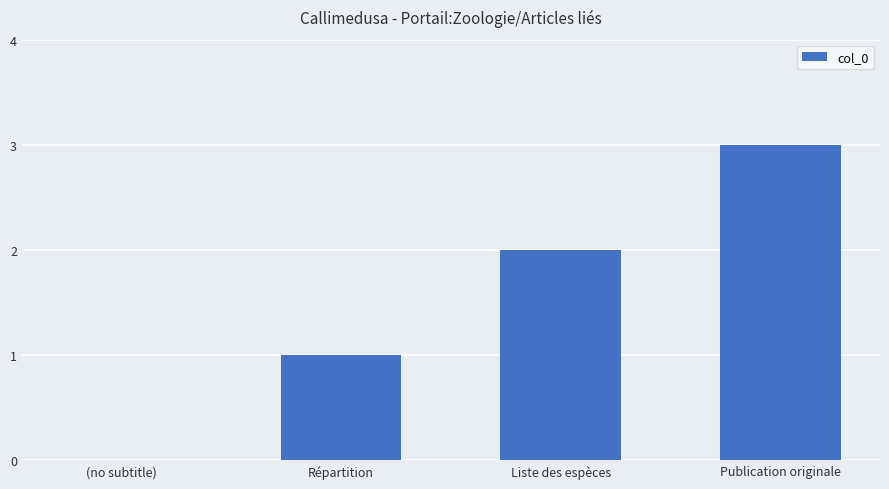

What is the greatest value displayed?

3